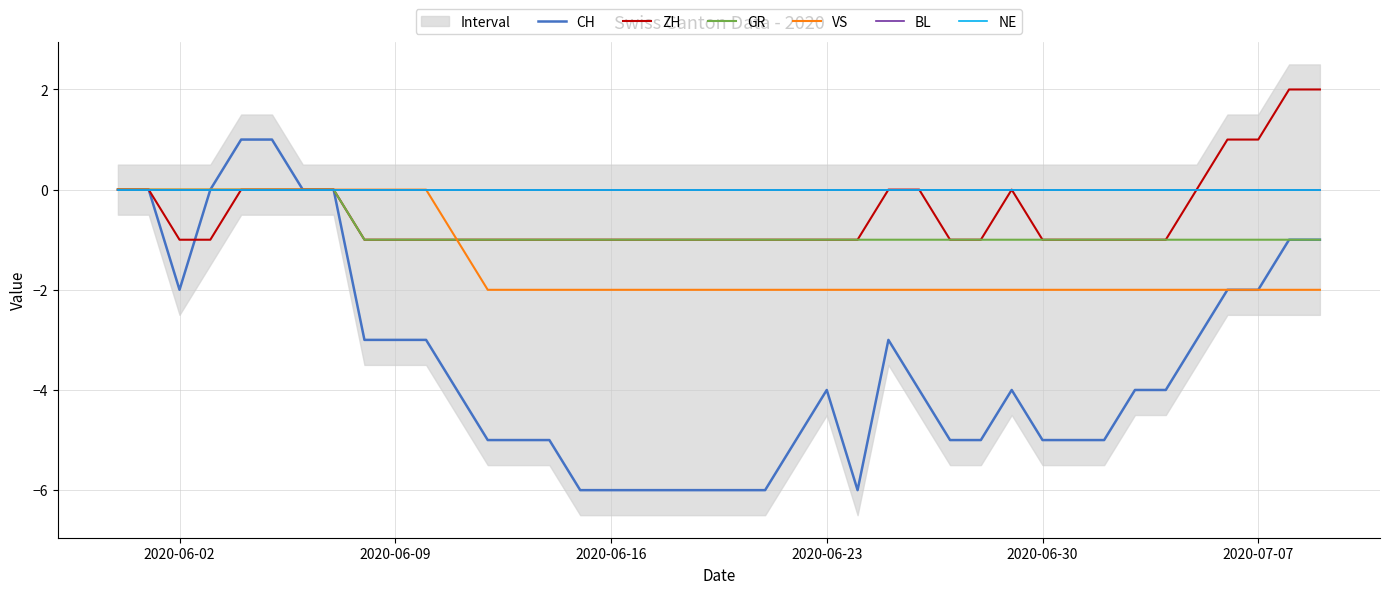

How many lines are shown in the chart?

6